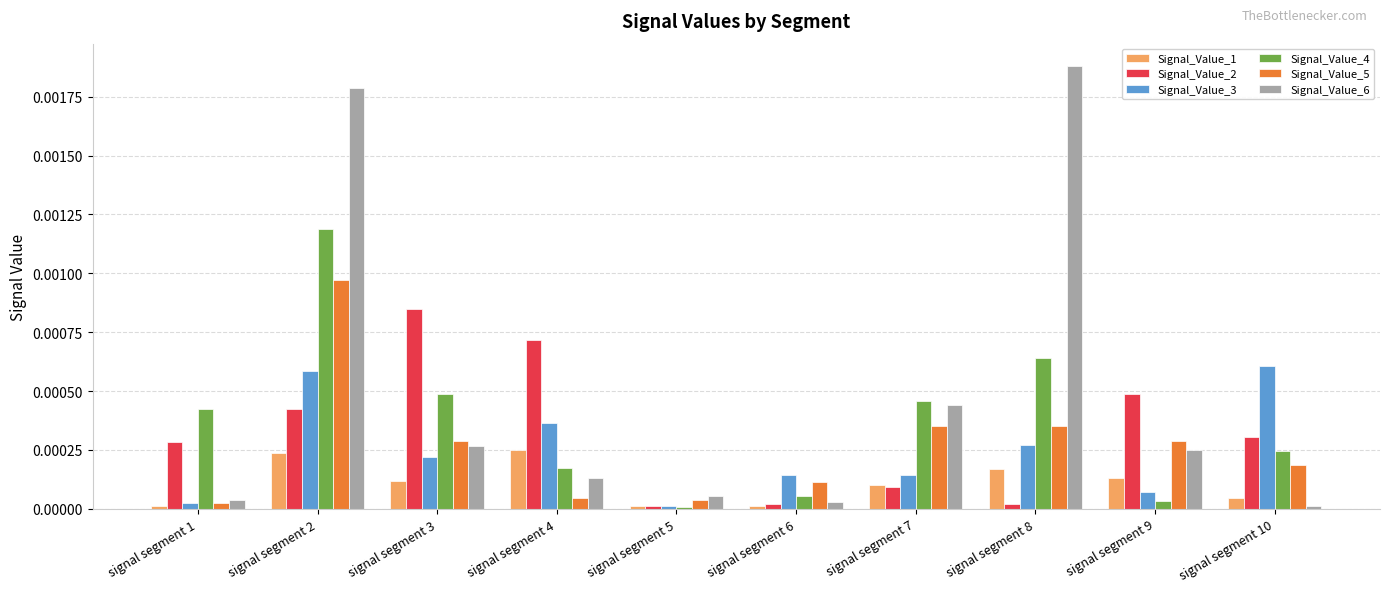

At which label does Signal_Value_6 reach its peak?

signal segment 8